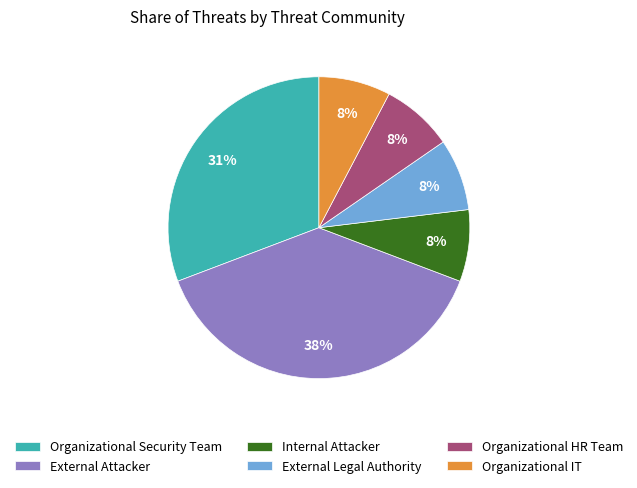

How many slices are in this pie chart?

6